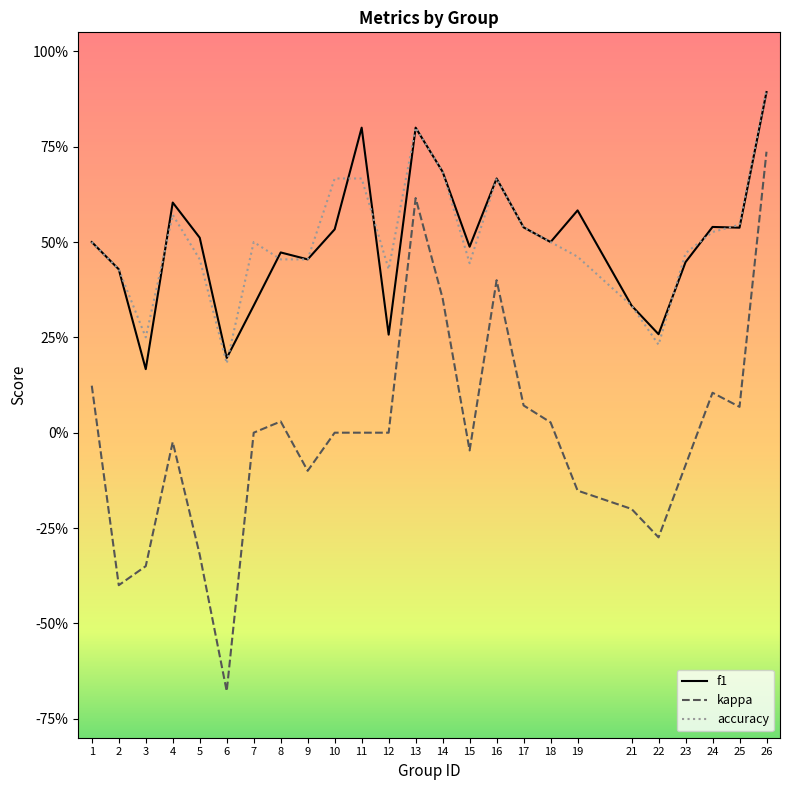

True or false: f1 and kappa intersect in this chart.

False